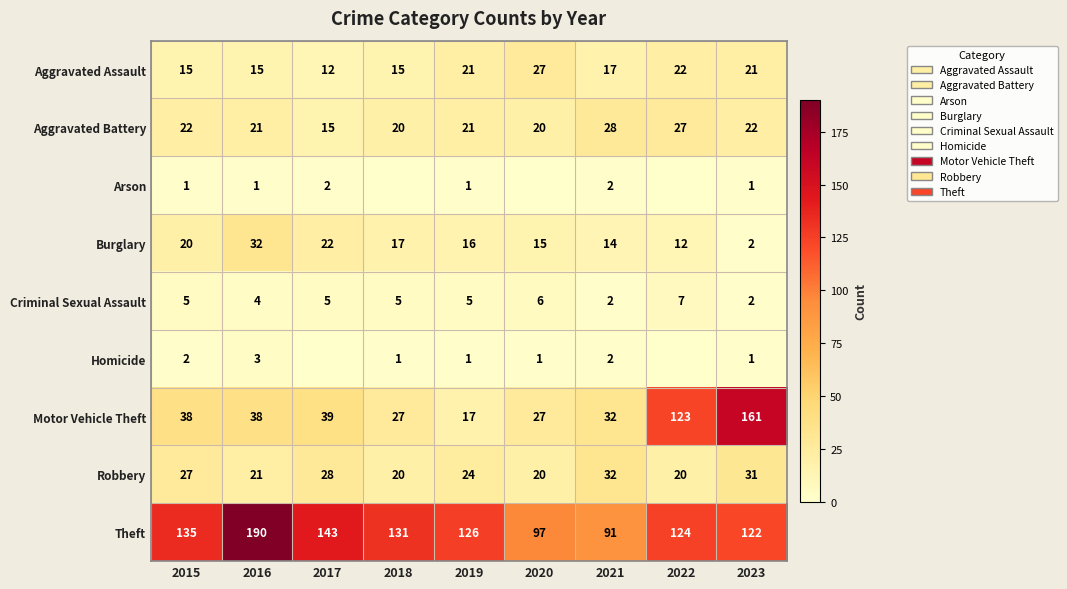

What is the total value across all series at 2021?

220